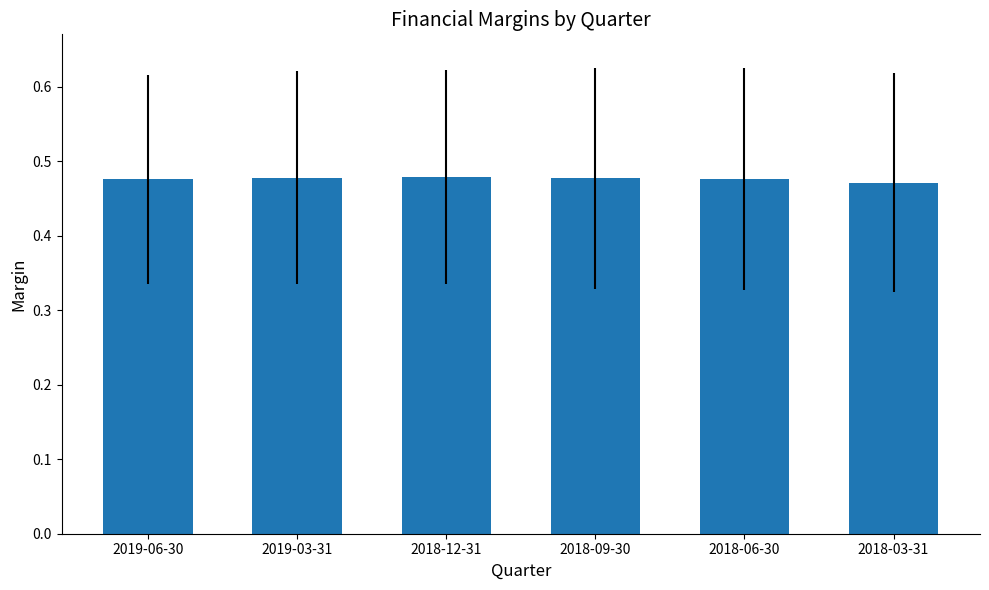

What is the label of the 3rd bar from the right?

2018-09-30